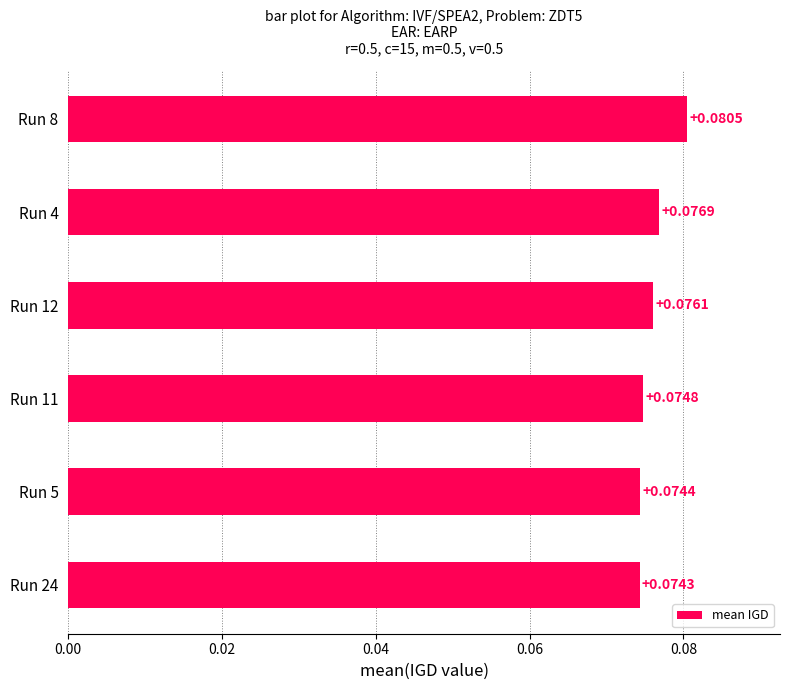

Are the bars grouped side by side (vs. stacked)?

No